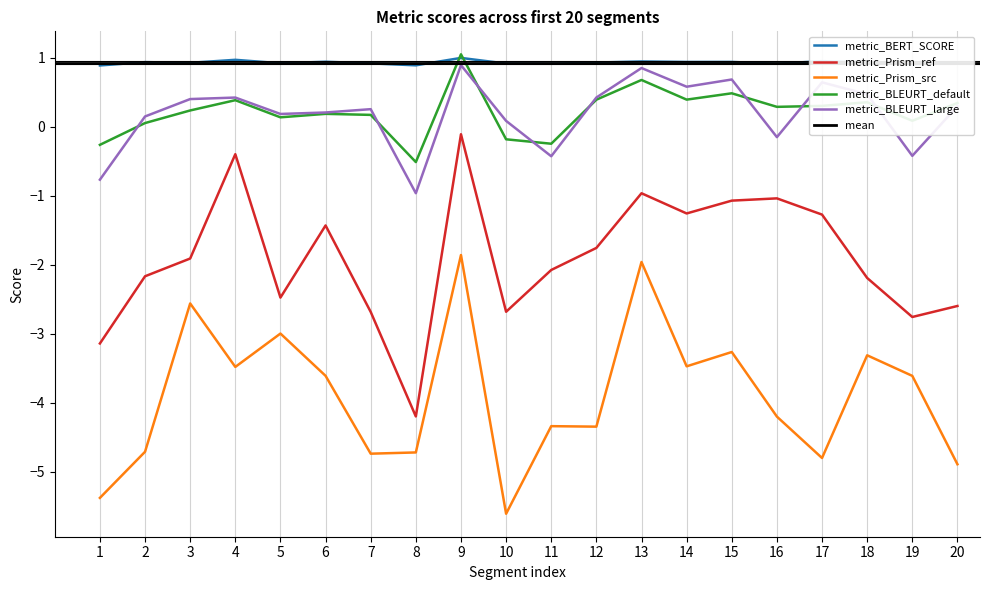

At which category is the sum across all series the highest?

9